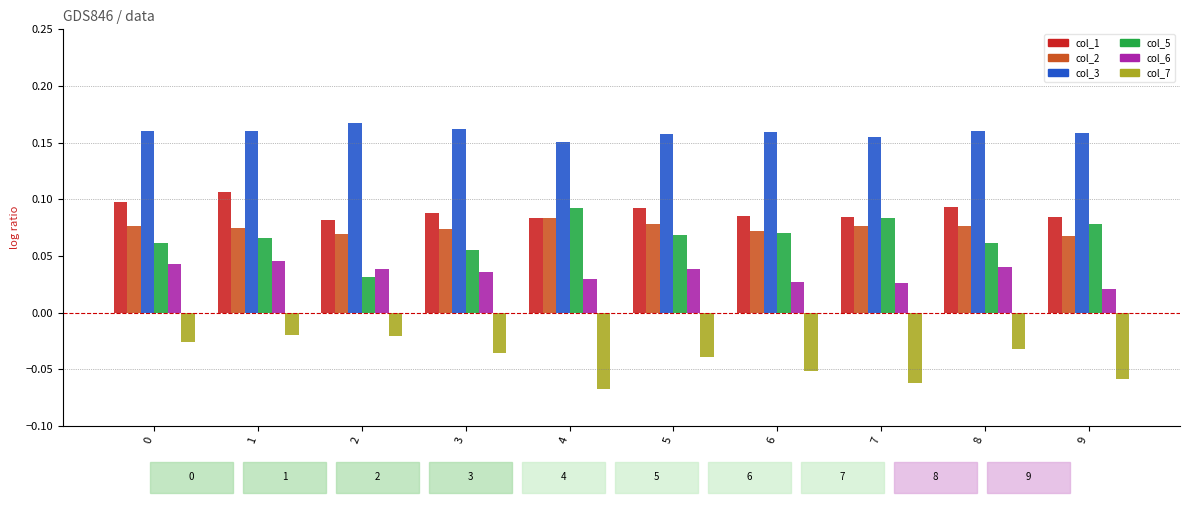

What is the sum of all col_3 values?

1.6